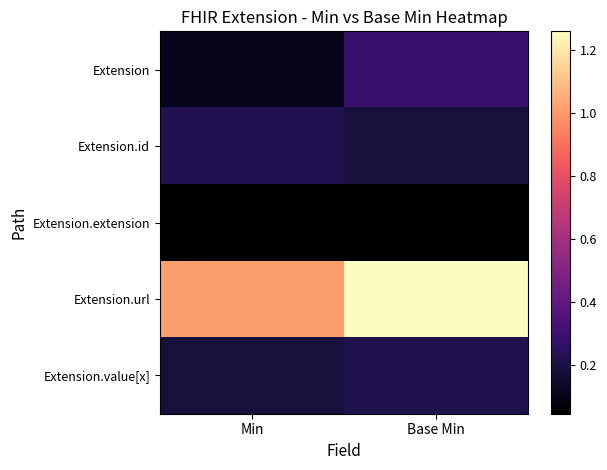

Which category has the lowest value across all series?

Base Min